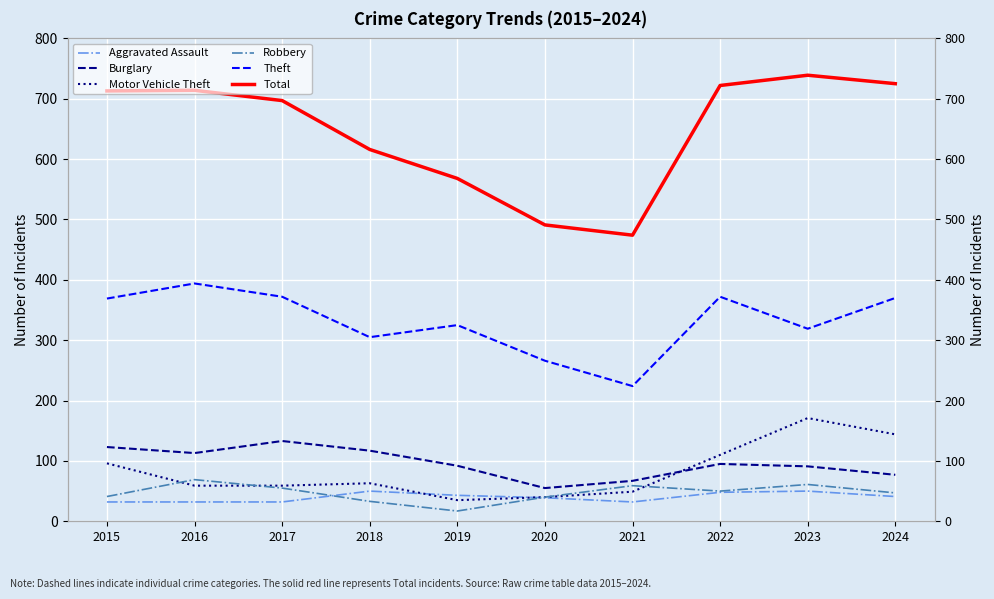

At which label does Total first exceed 713?

2016